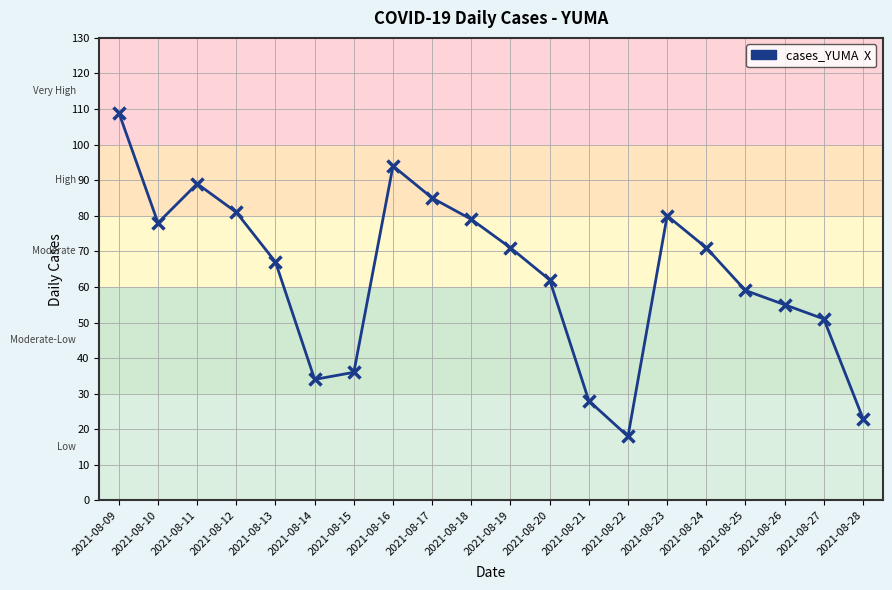

Reading left to right, list all the values displayed in this chart.

2021-08-09=109	2021-08-10=78	2021-08-11=89	2021-08-12=81	2021-08-13=67	2021-08-14=34	2021-08-15=36	2021-08-16=94	2021-08-17=85	2021-08-18=79	2021-08-19=71	2021-08-20=62	2021-08-21=28	2021-08-22=18	2021-08-23=80	2021-08-24=71	2021-08-25=59	2021-08-26=55	2021-08-27=51	2021-08-28=23